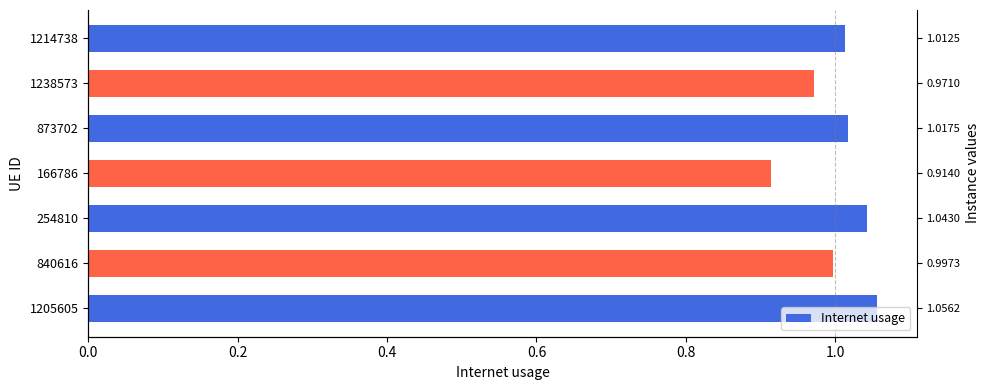

What is the minimum value shown in the chart?

0.9